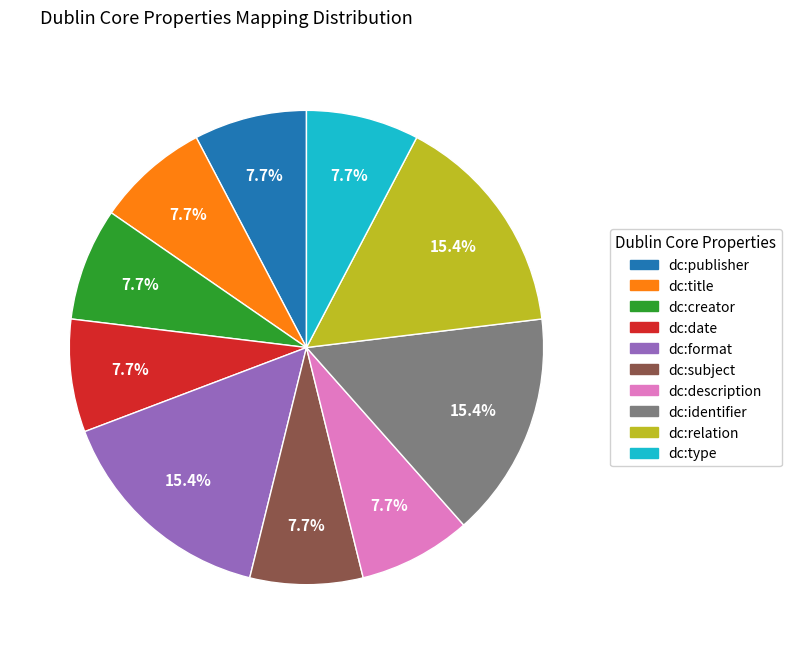

Combined, do dc:creator and dc:relation account for over 50%?

No